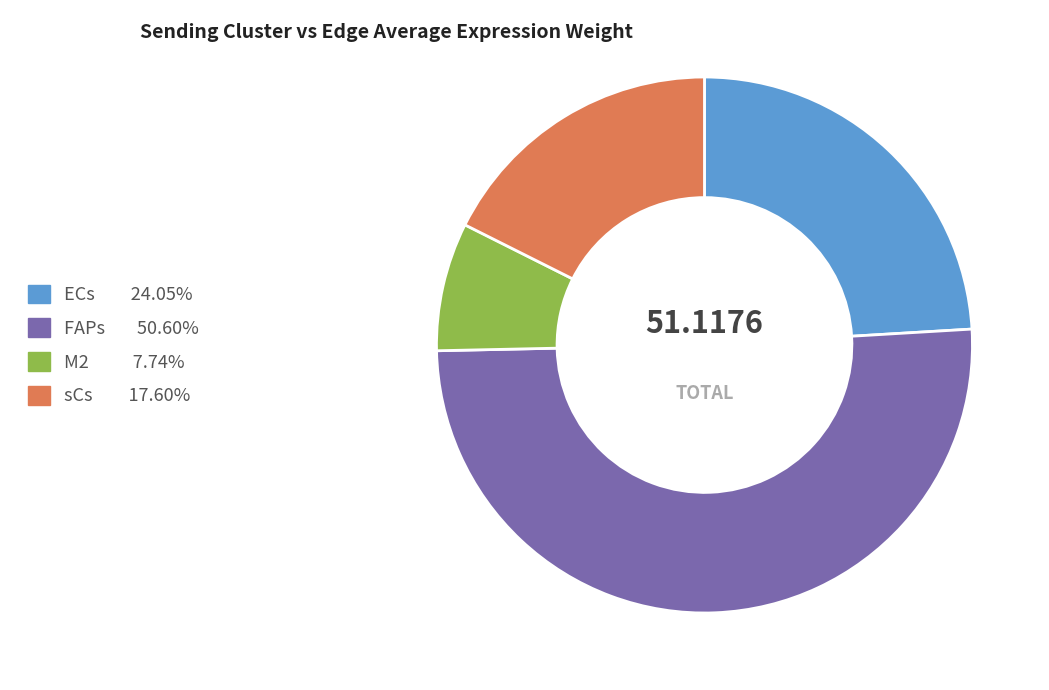

Which slice is the largest?

FAPs